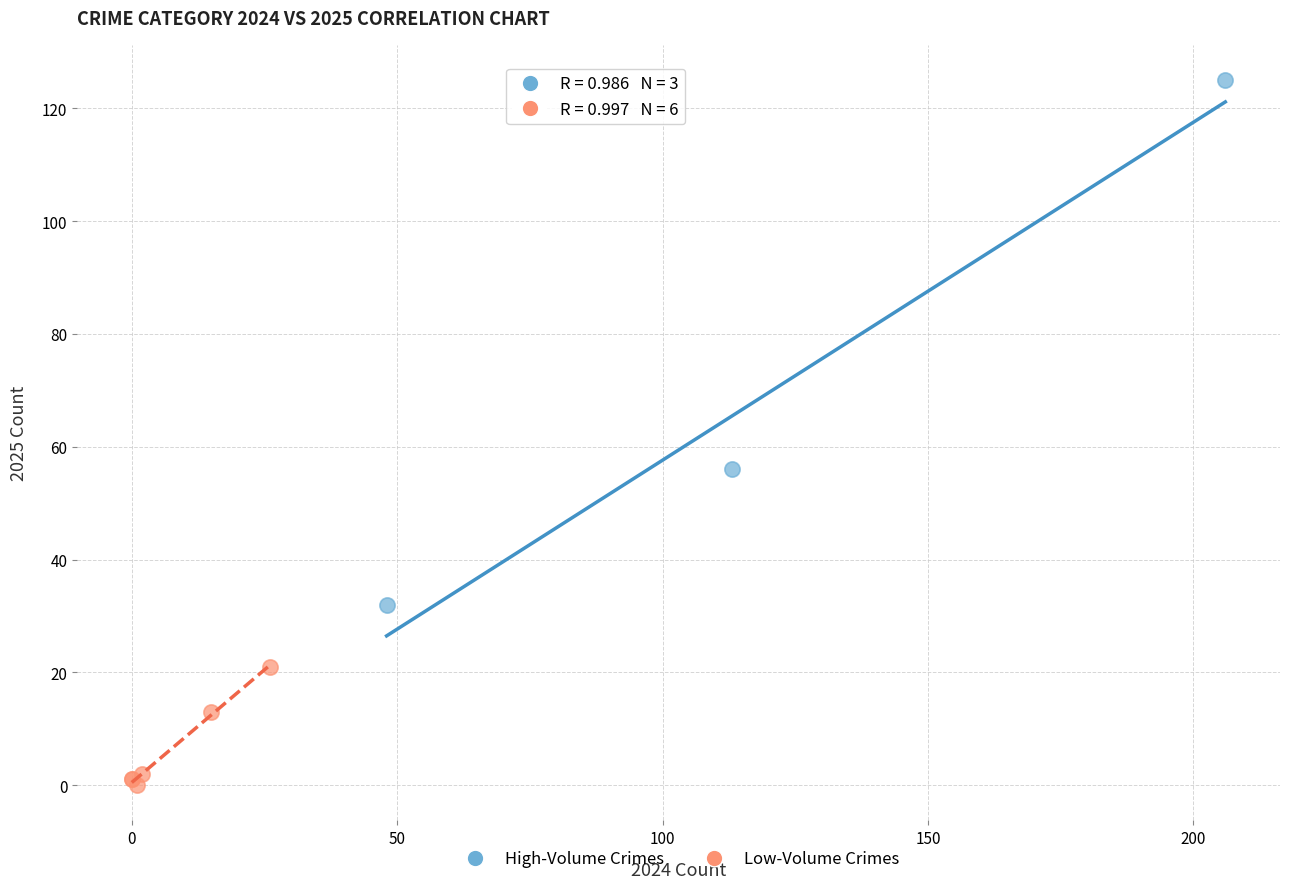

What are all the series names shown in the legend?

High-Volume Crimes, Low-Volume Crimes